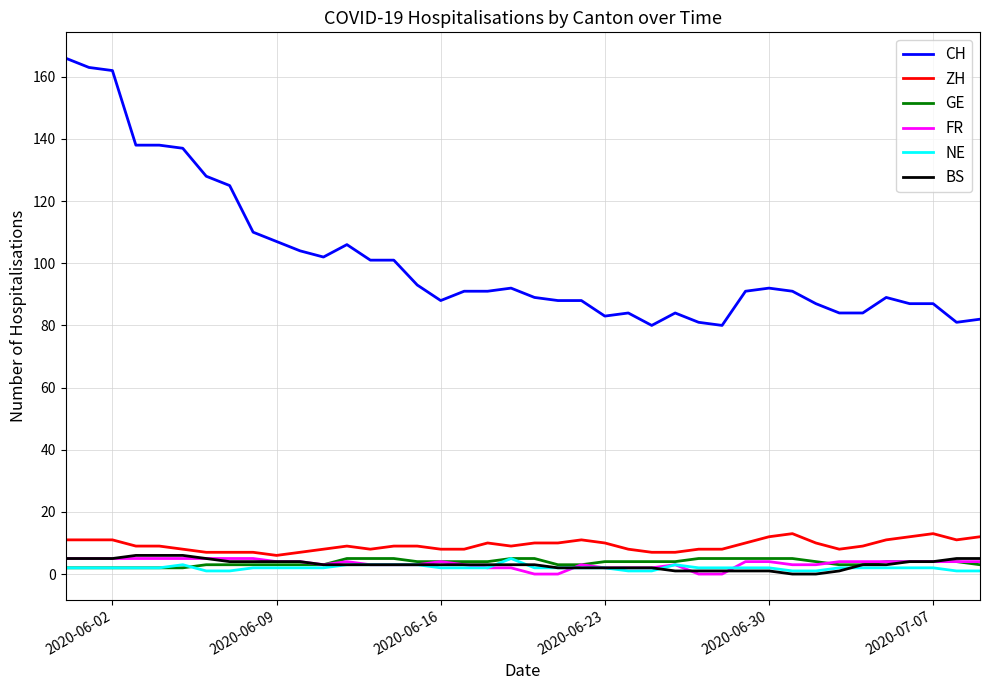

True or false: BS and CH cross at least once.

False